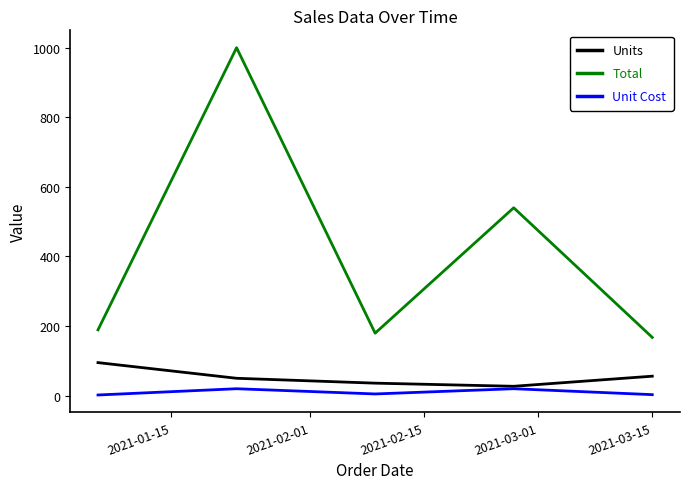

What are all the series names shown in the legend?

Units, Total, Unit Cost